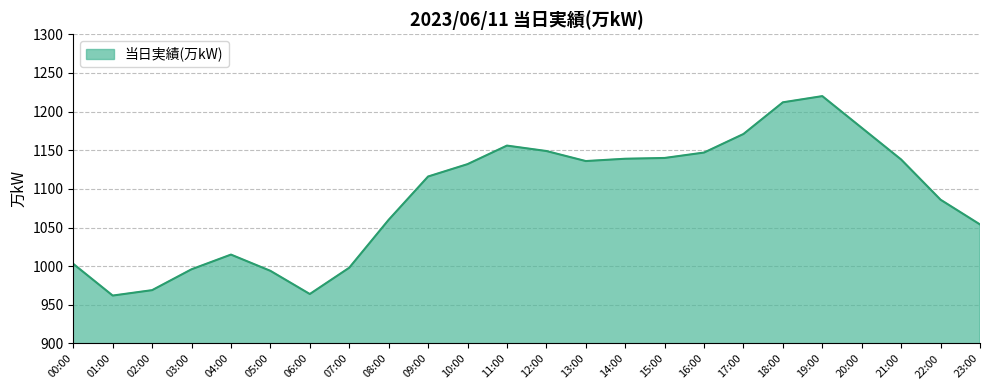

What is the minimum value shown in the chart?

962